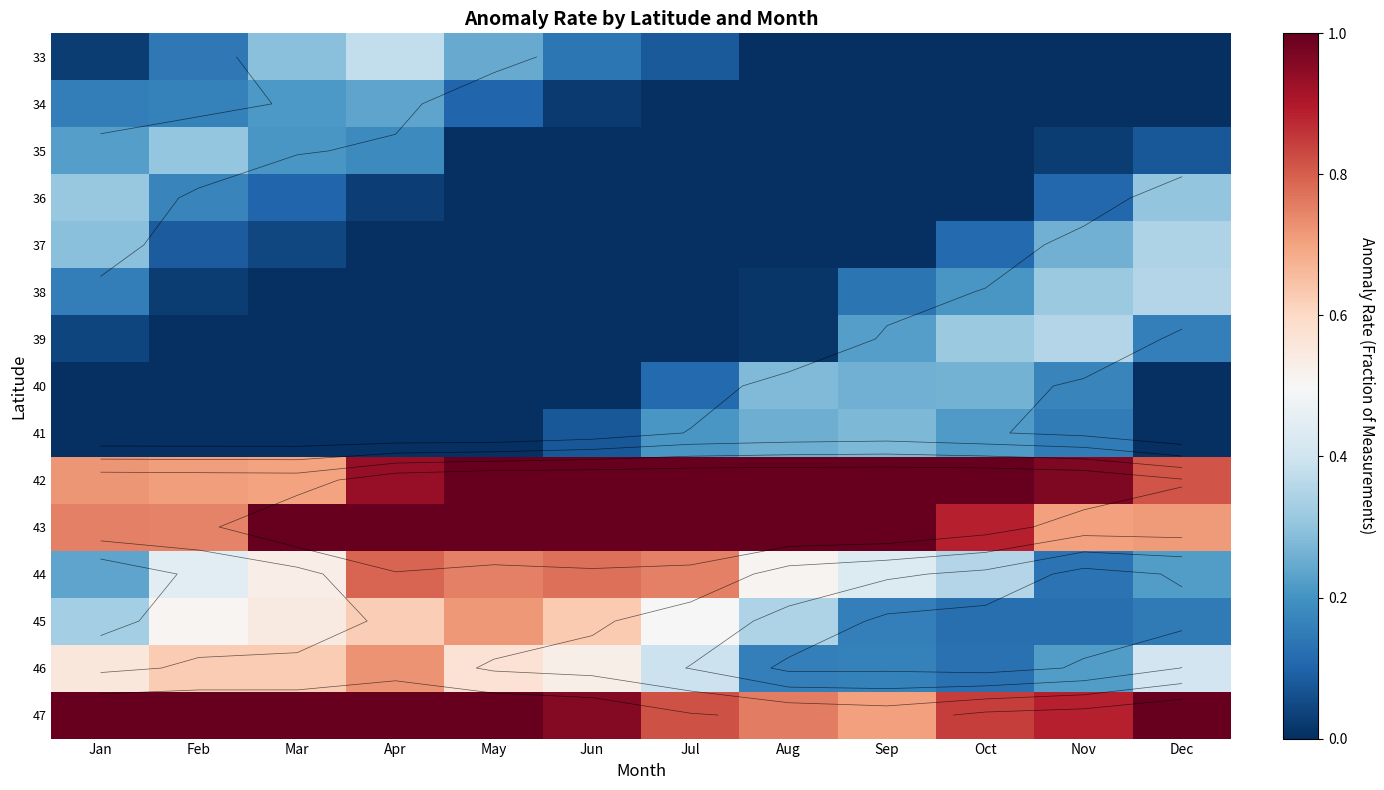

The value of 38 at Dec is 0.4. True or false?

True